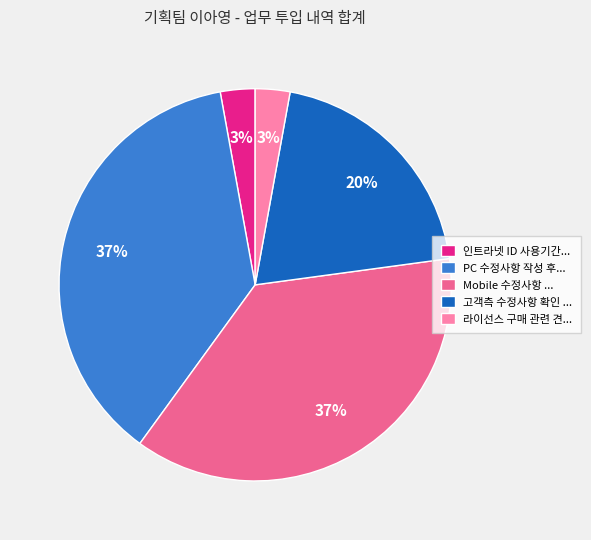

Is it true that PC 수정사항 작성 후... is 22% of the pie?

False